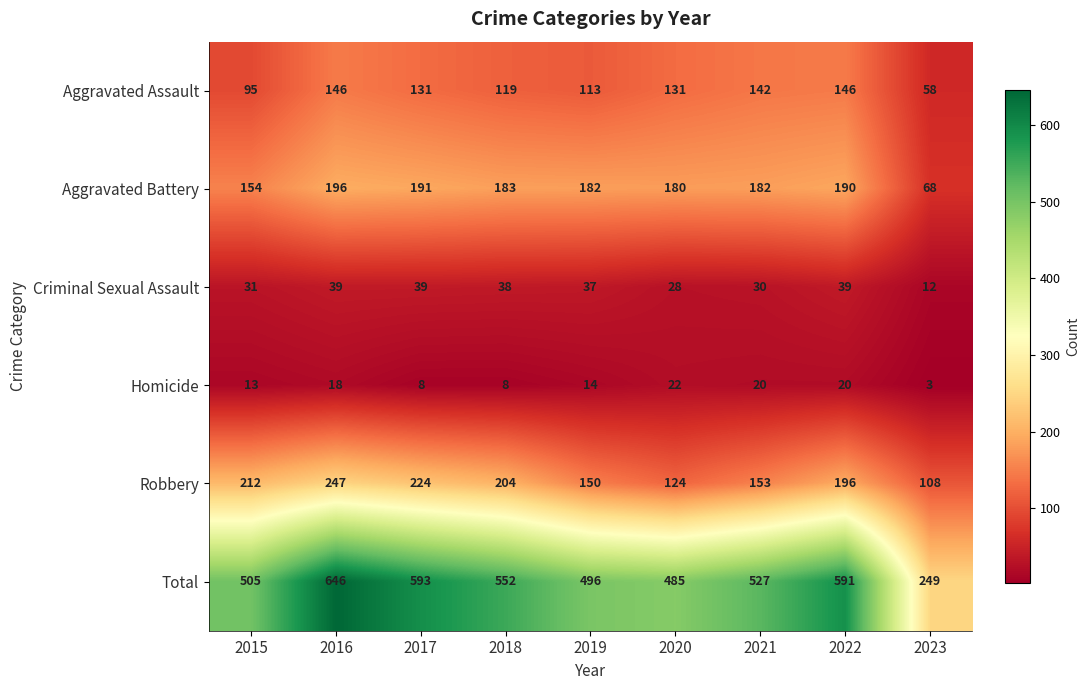

What is the minimum value shown in the chart?

3